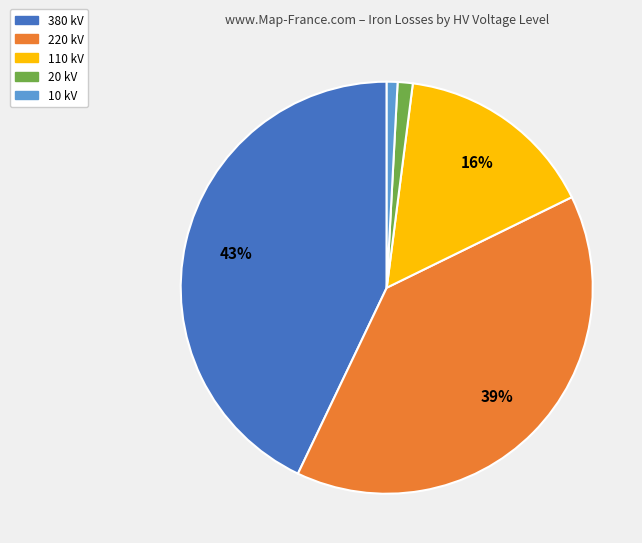

To the nearest percent, what is the difference between the largest and smallest slice percentages?

42%